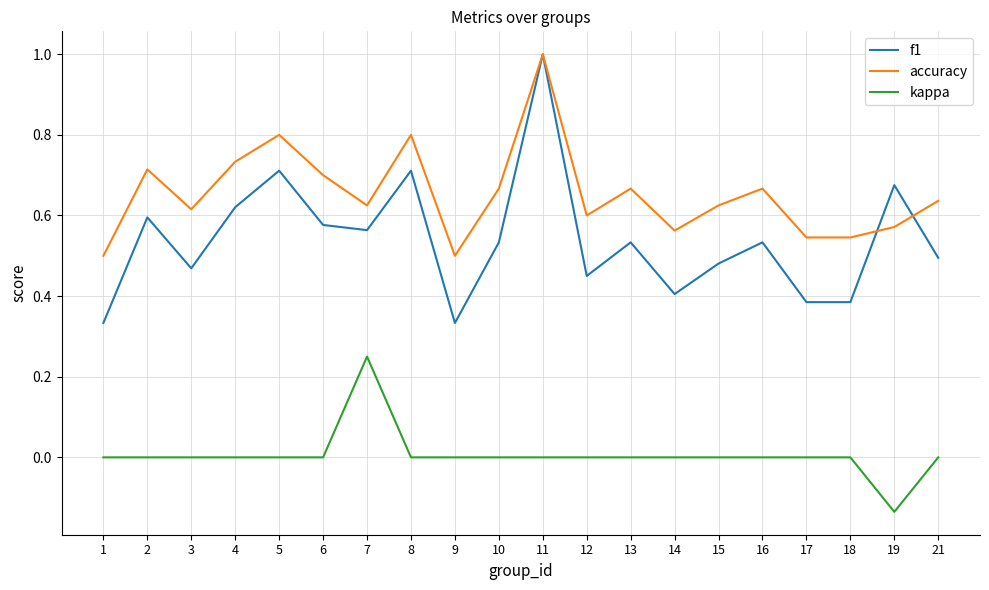

The accuracy series shows 0.6 at 12. True or false?

True